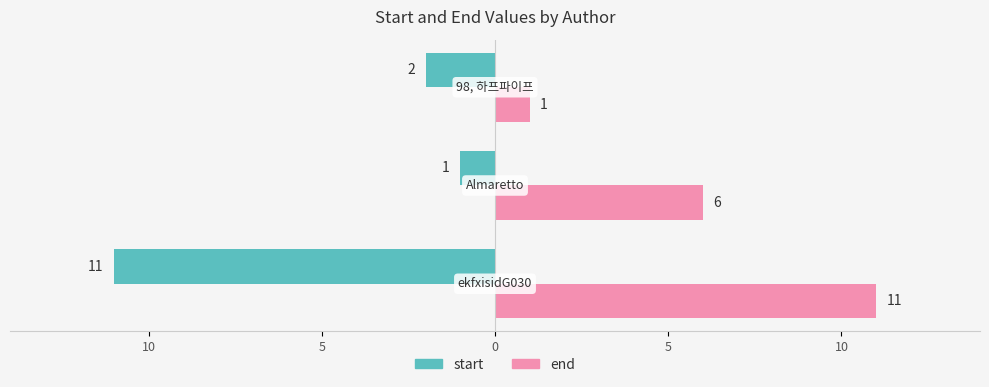

What are all the series names shown in the legend?

start, end